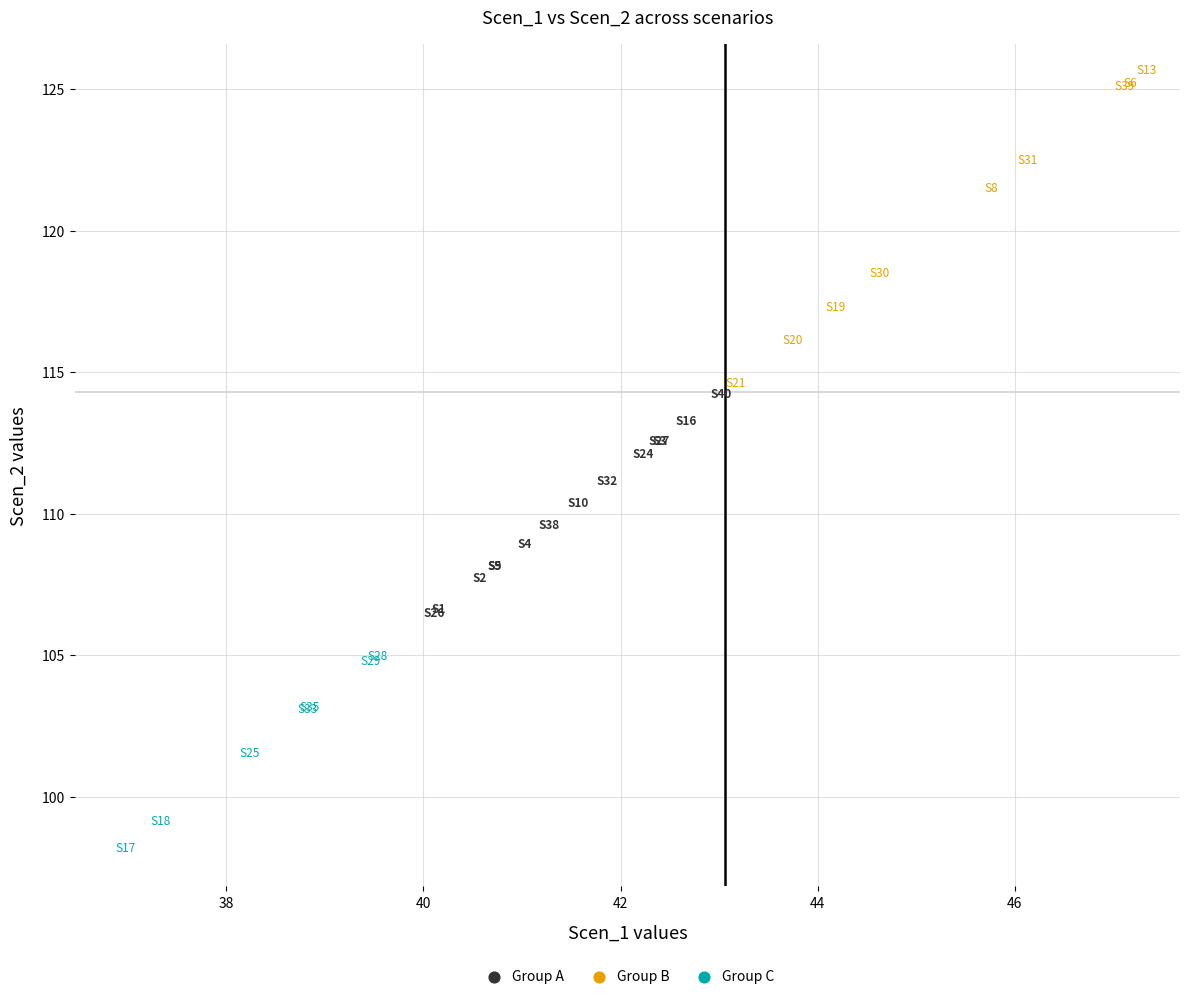

What are all the series names shown in the legend?

Group A, Group B, Group C